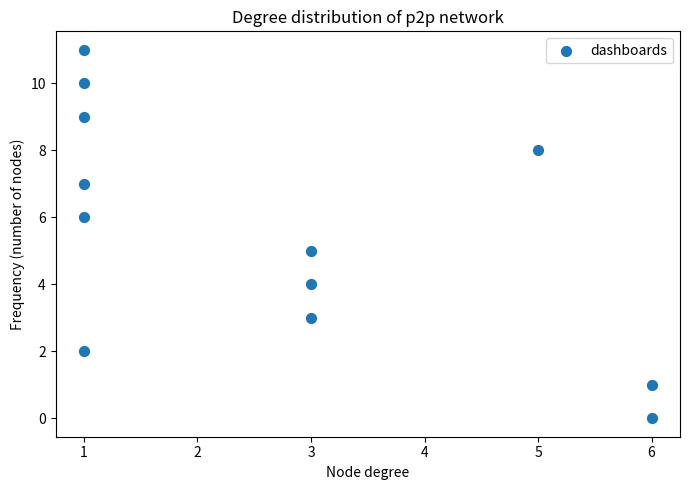

What is the range of X values (max minus min)?

5